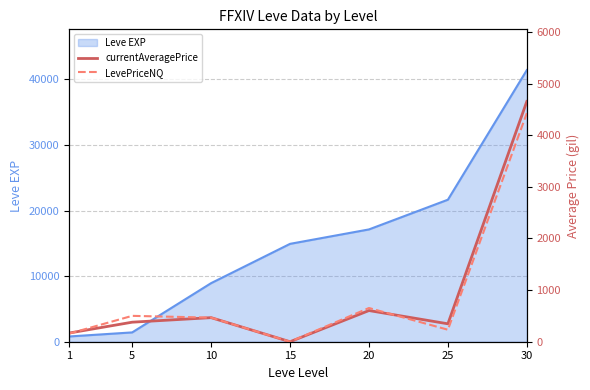

At which label does currentAveragePrice first exceed 378?

5